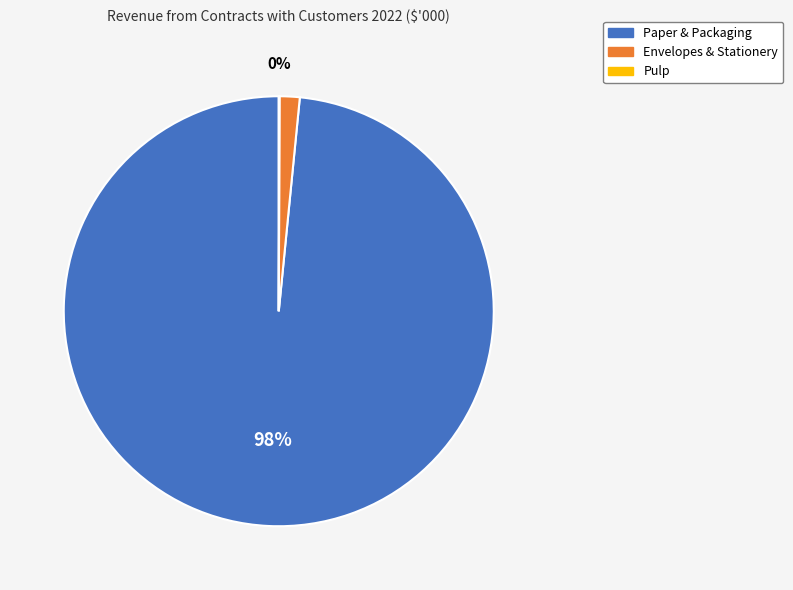

Which category accounts for the majority?

Paper & Packaging